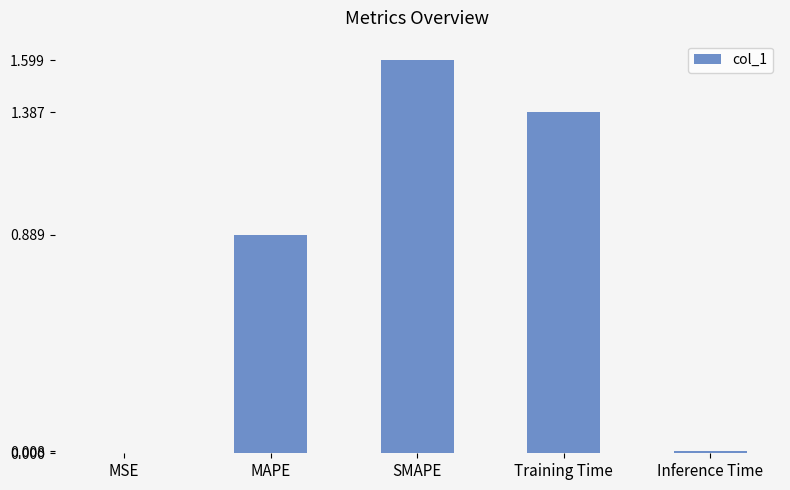

Is it true that the value at Inference Time is 0.0?

True